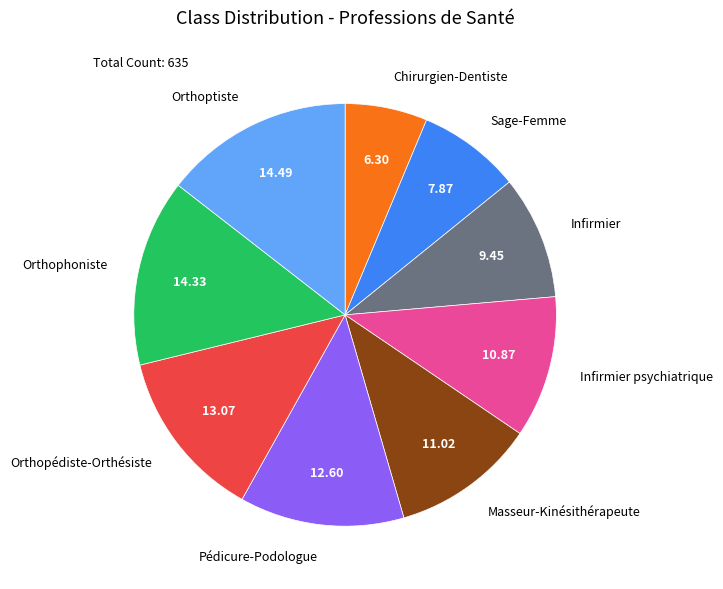

How many segments does this pie chart have?

9